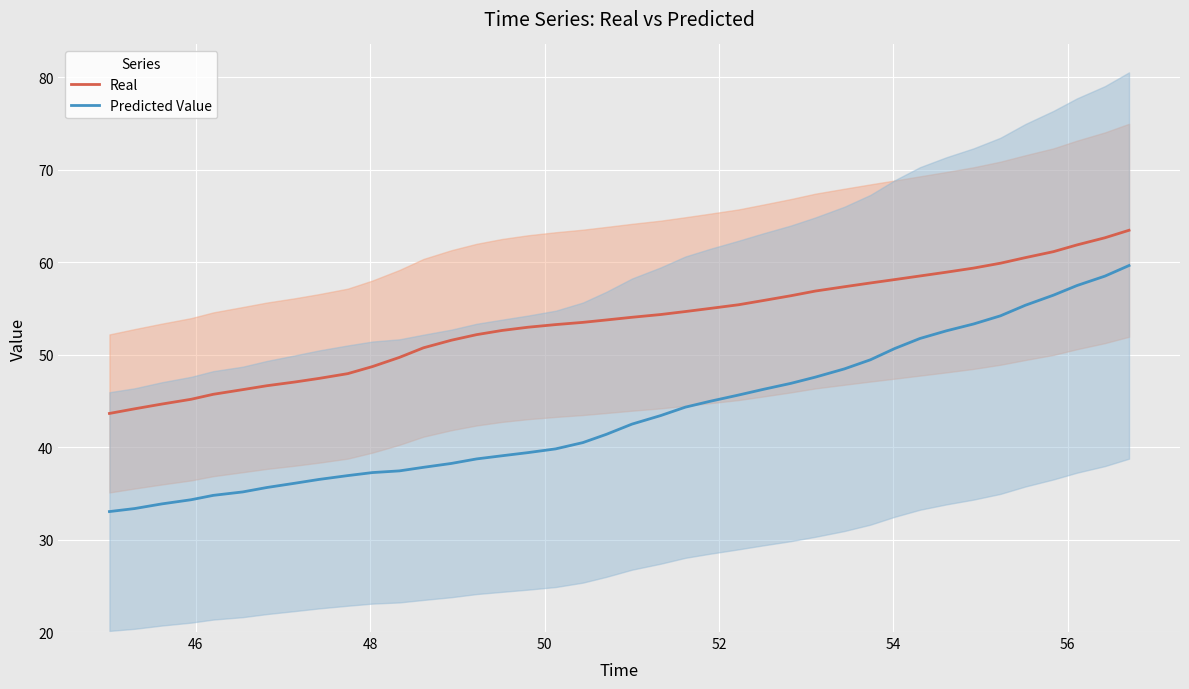

What is the average value of the Real series?

53.5